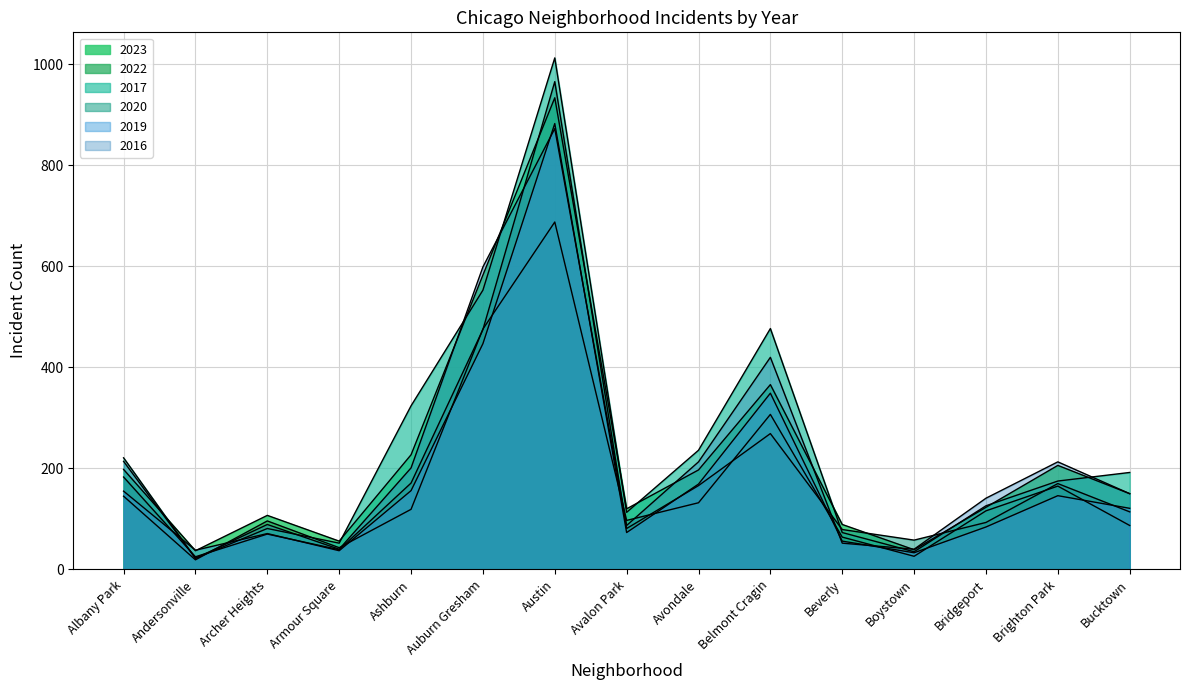

How many categories are shown in the chart?

15